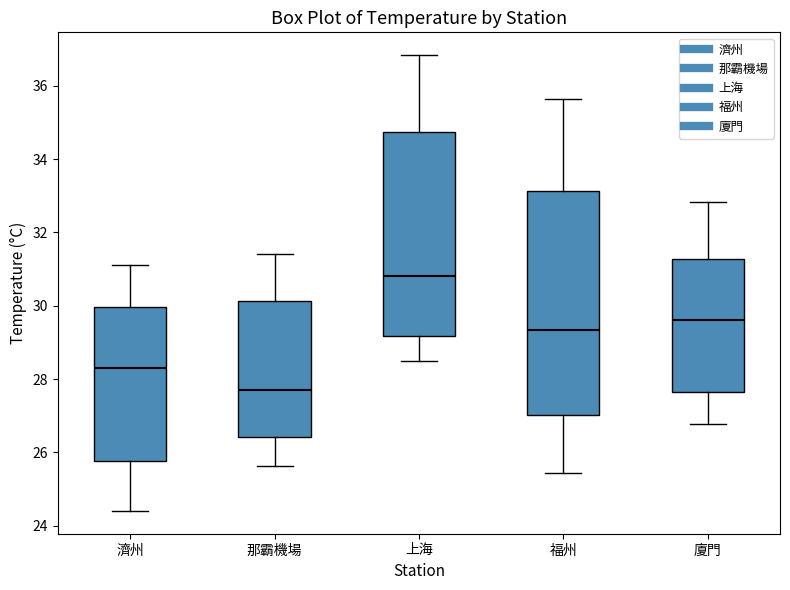

Reading left to right, transcribe this box plot: for each box, give where its median line is, the range the box spans, and where its two whiskers end, as read against the y-axis. The values are not printed on the chart, so give them approximately, as read against the axis.

濟州: median 28.2, box 25.8 to 30.0, whiskers 24.4 to 31.2
那霸機場: median 27.8, box 26.4 to 30.2, whiskers 25.6 to 31.4
上海: median 30.8, box 29.2 to 34.8, whiskers 28.4 to 36.8
福州: median 29.4, box 27.0 to 33.2, whiskers 25.4 to 35.6
廈門: median 29.6, box 27.6 to 31.2, whiskers 26.8 to 32.8